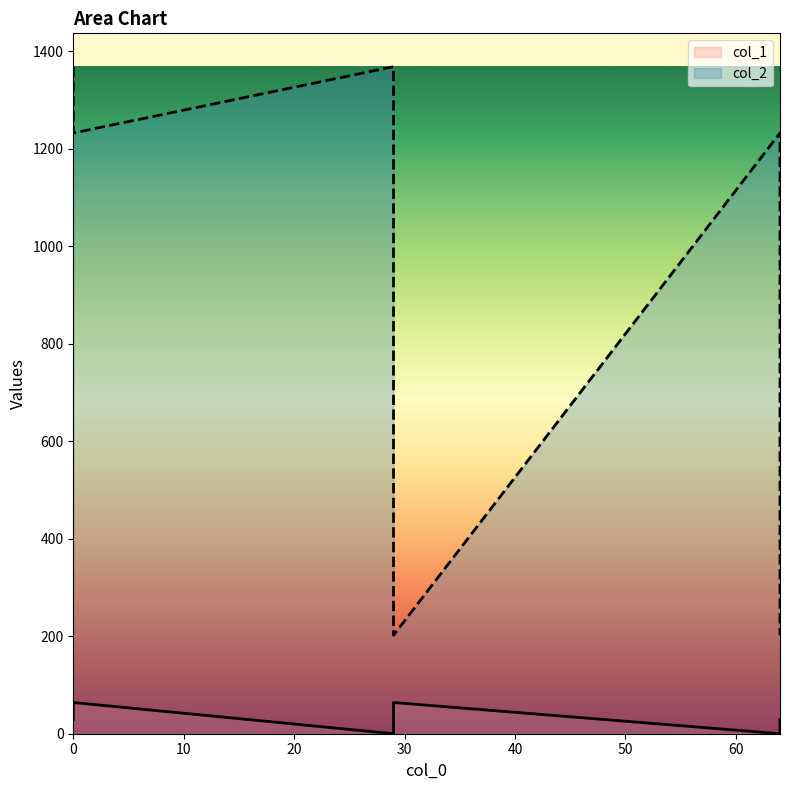

How many data points in col_2 are above 1232?

2